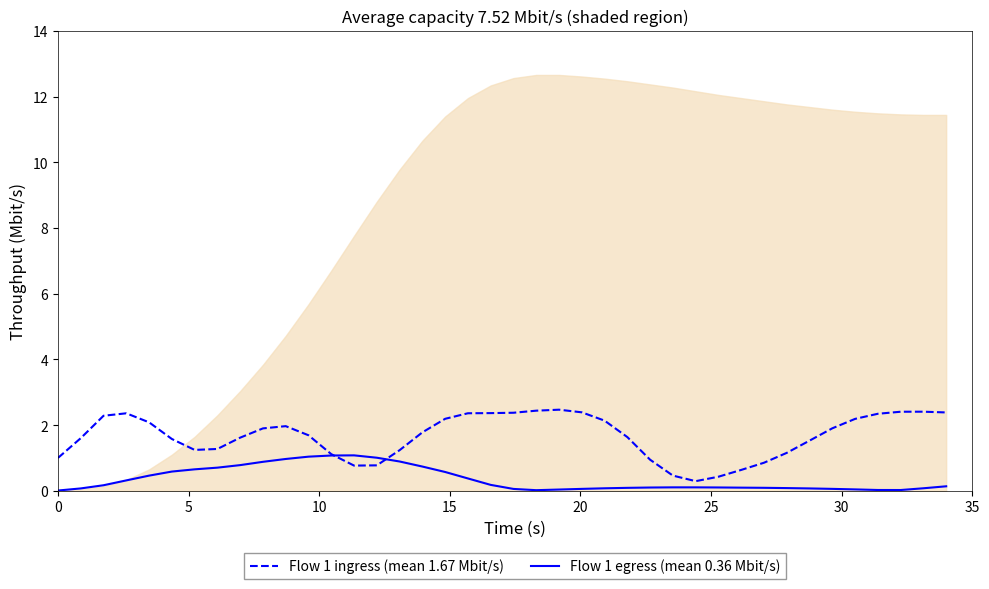

Between 21 and 38, which is larger?

21